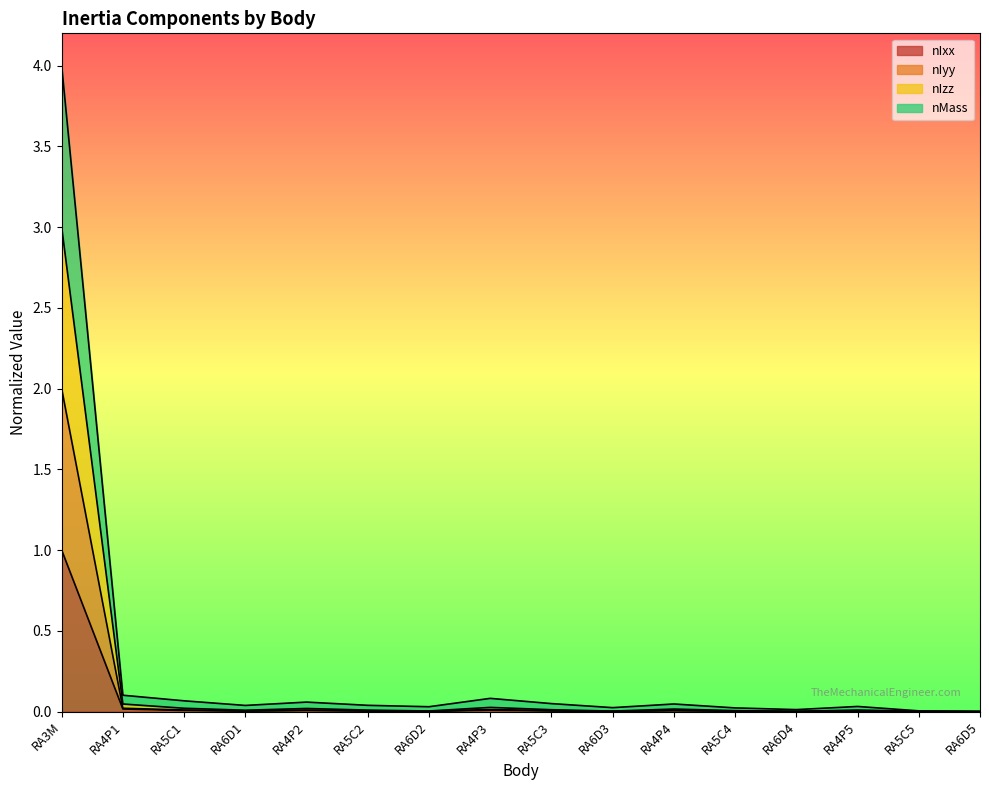

True or false: nIyy and nIxx intersect in this chart.

False